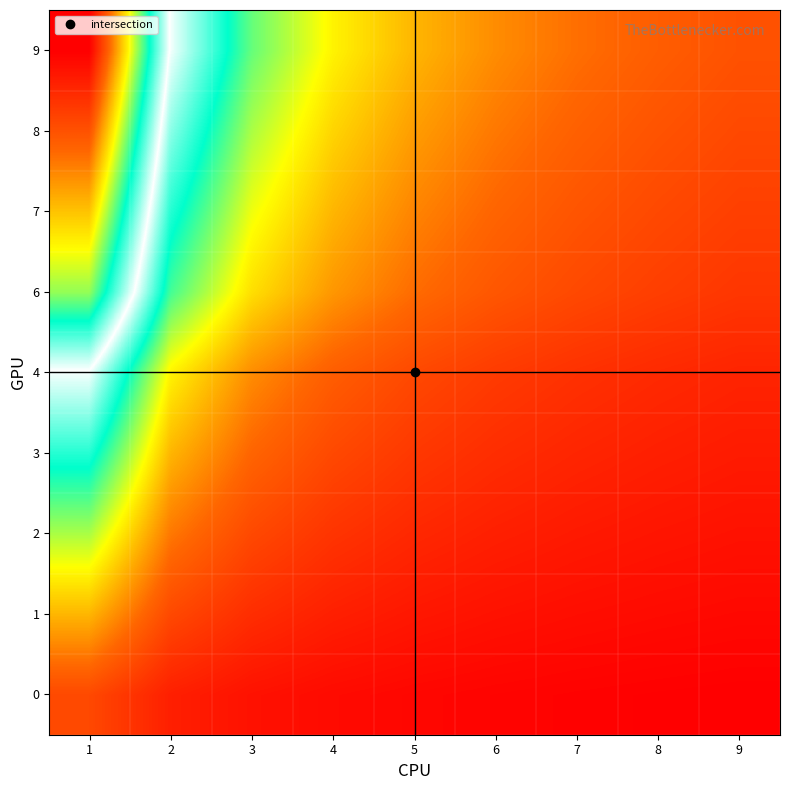

What is the spread (max minus min) of values at 8?

0.1